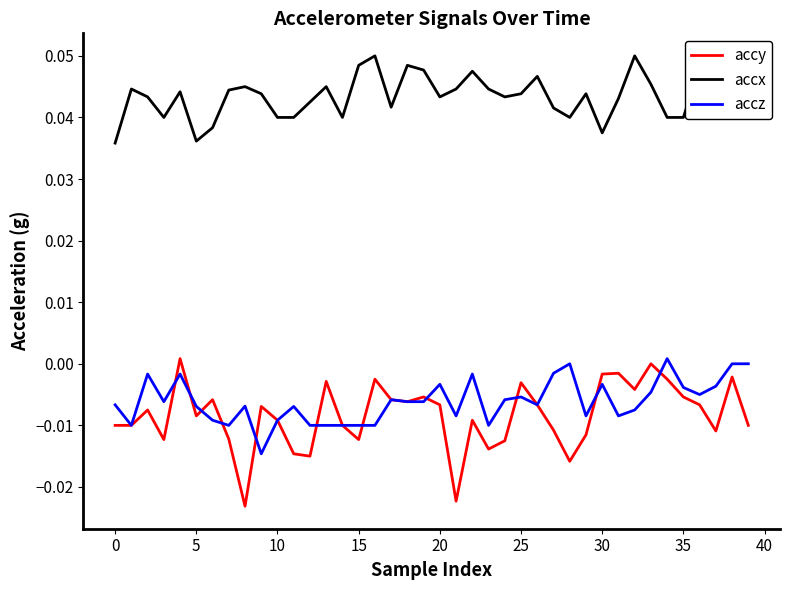

True or false: accx and accz cross at least once.

False